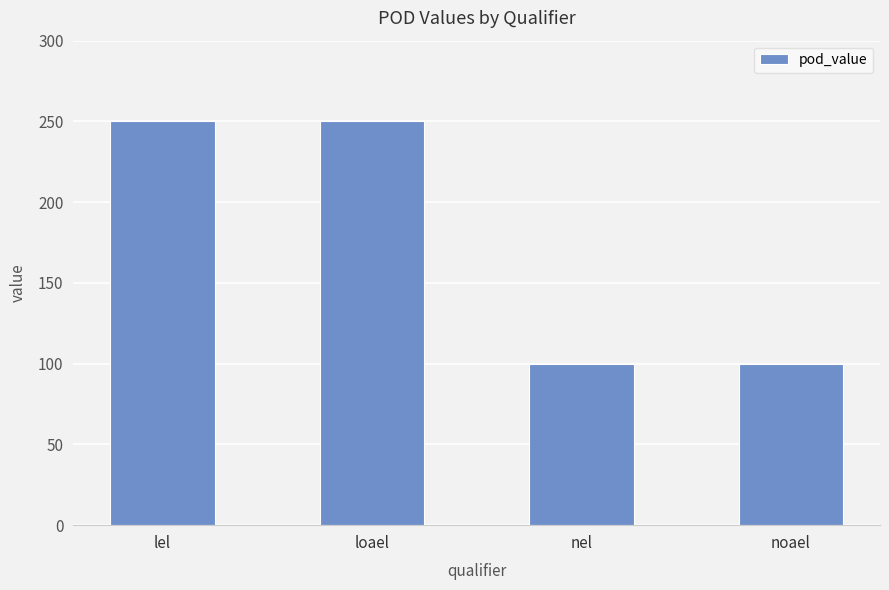

Are the bars horizontal?

No